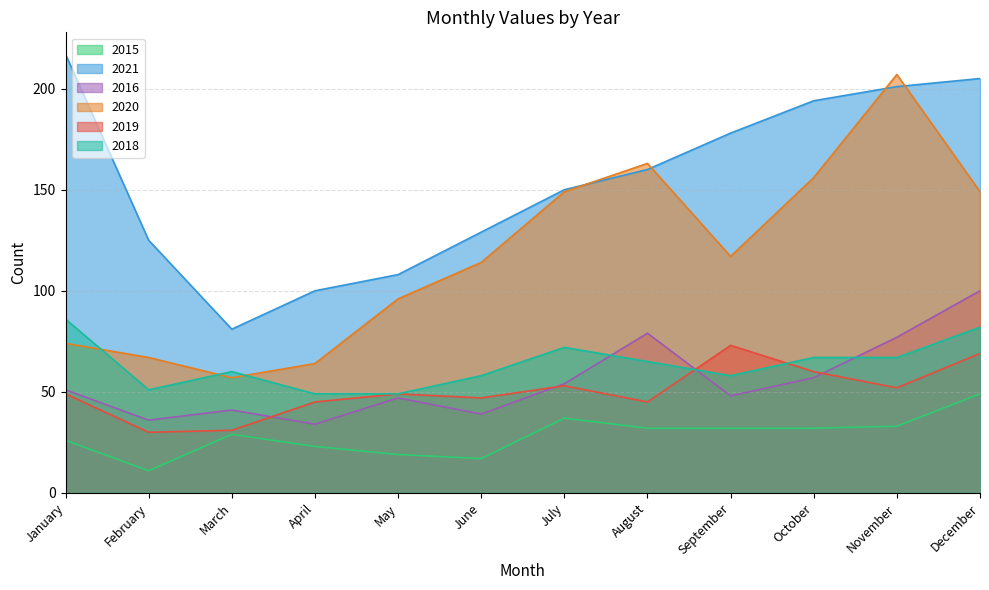

What are all the series names shown in the legend?

2015, 2021, 2016, 2020, 2019, 2018